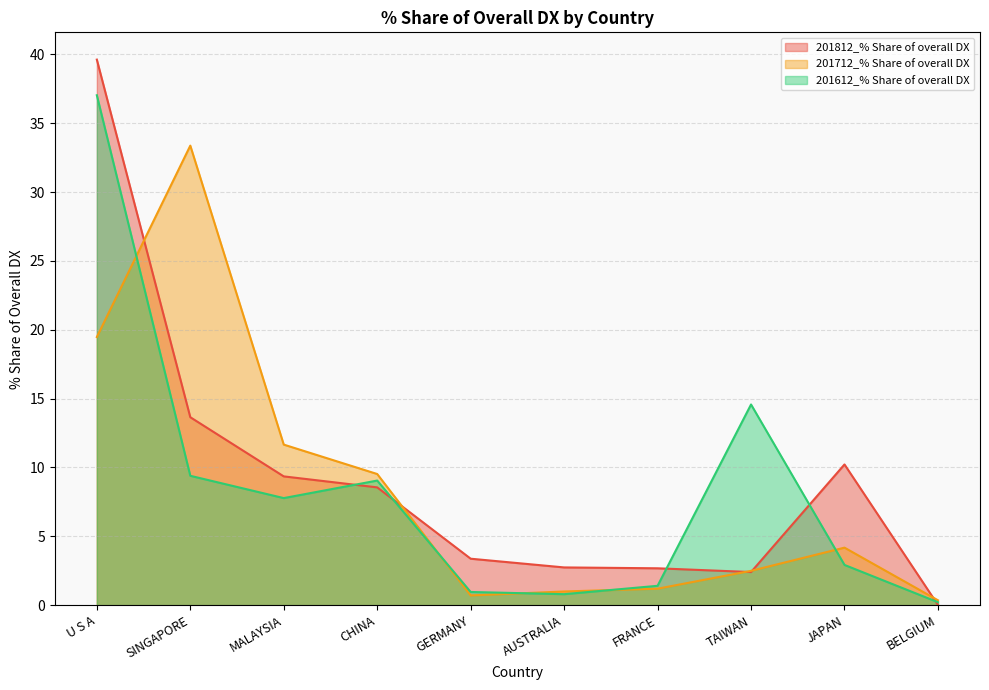

At which label is 201812_% Share of overall DX closest to 19?

SINGAPORE